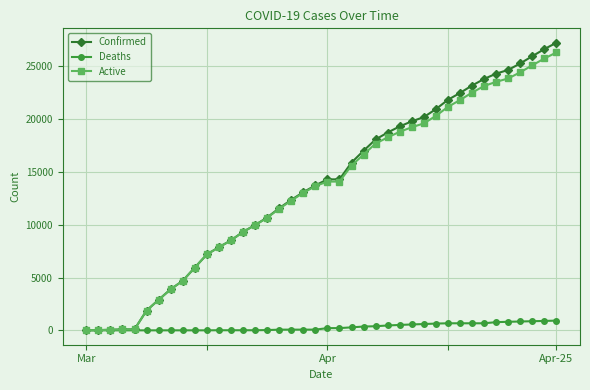

What is the maximum value for Active?

26311